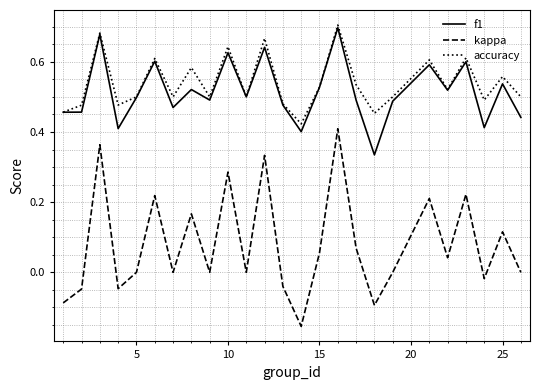

True or false: accuracy and kappa intersect in this chart.

False